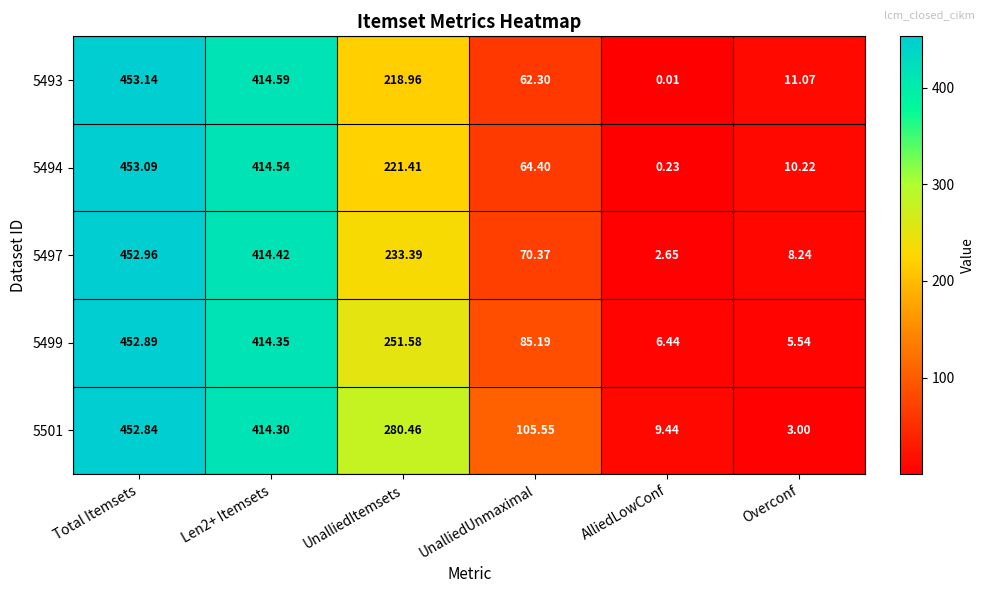

At which category is the sum across all series the highest?

Total Itemsets